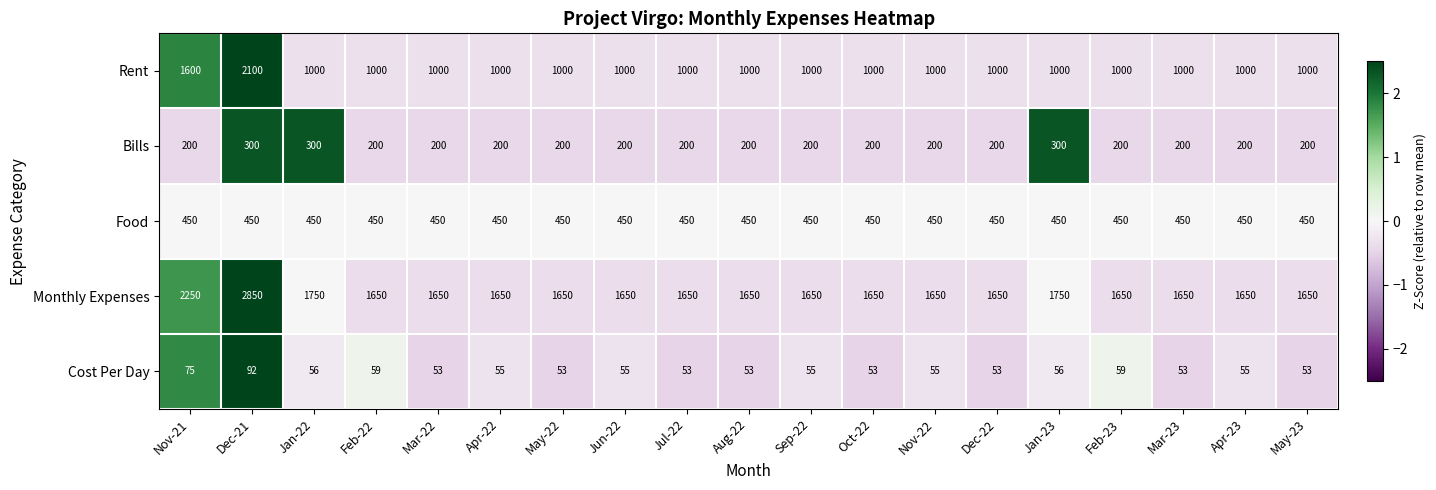

Is the value of Rent at Jun-22 greater than the value of Monthly Expenses at Feb-23?

No